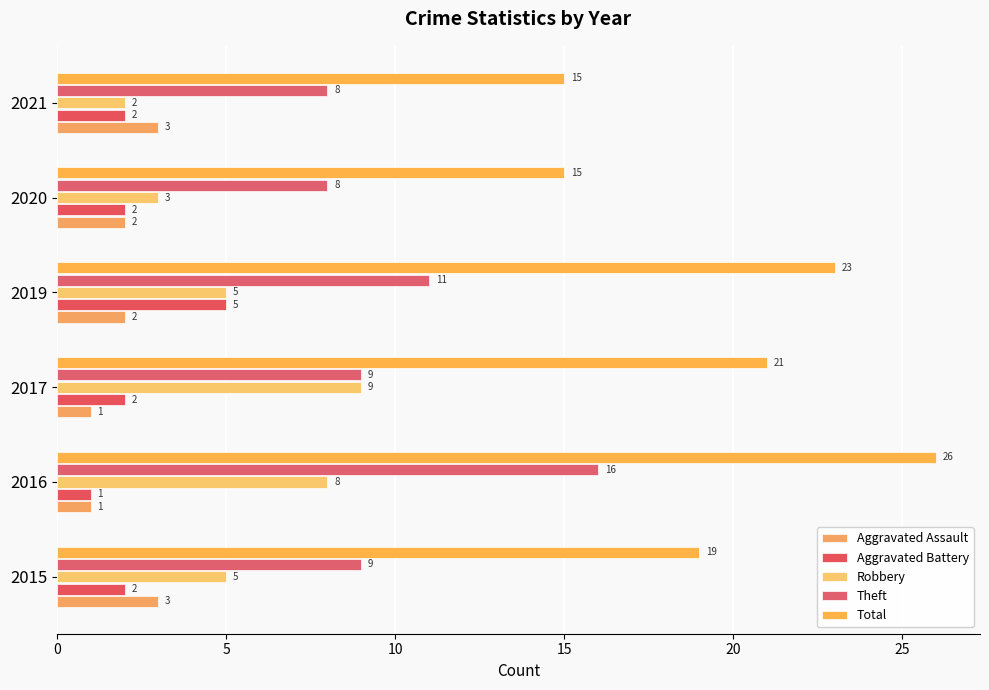

Count the number of data series in this chart.

5